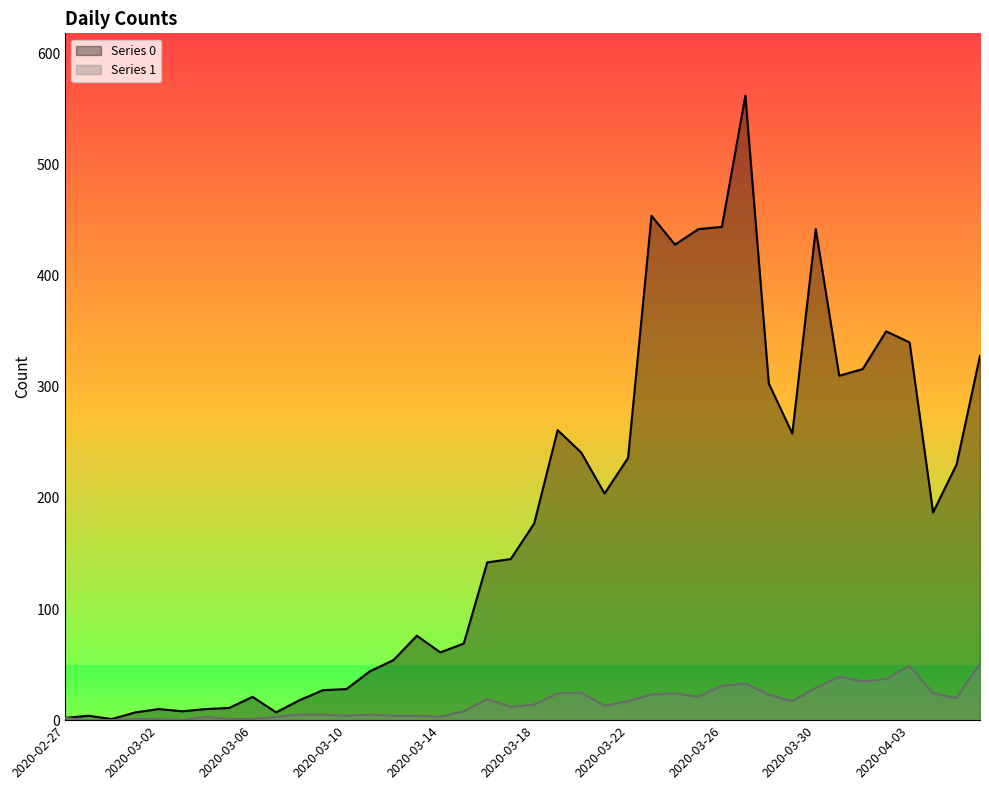

Where is Series 0 nearest to the value 281?

2020-03-19